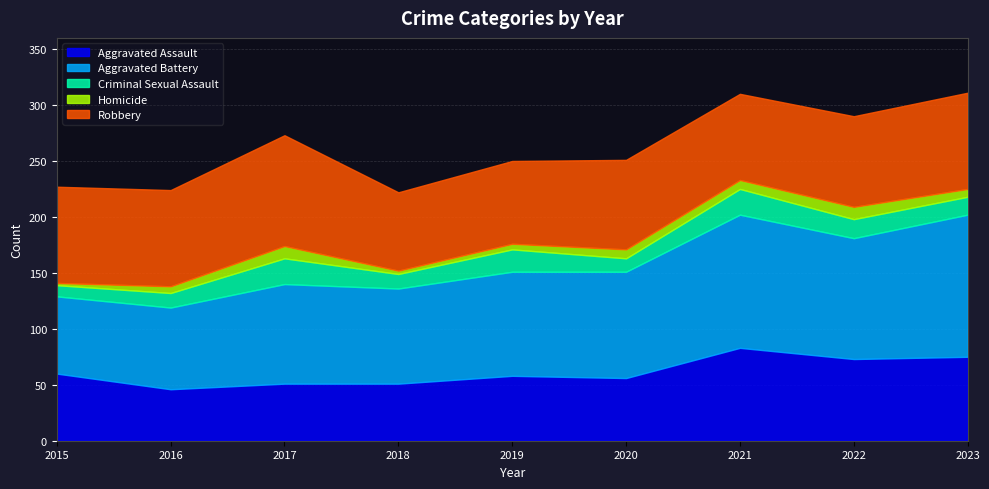

Which series has the widest spread of values?

Aggravated Battery